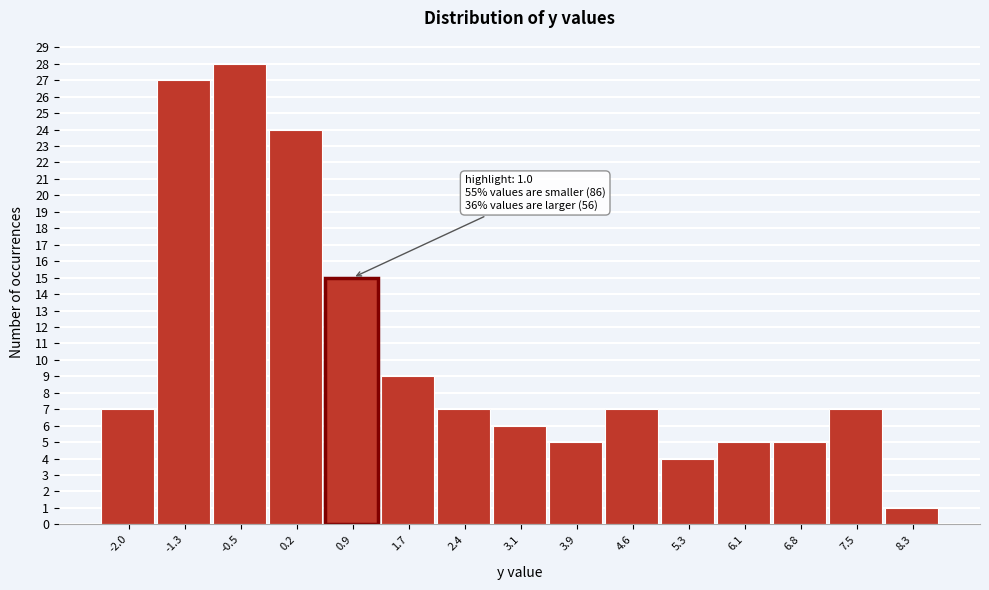

Reading right to left, transcribe all the data shown in this chart.

1	7	5	5	4	7	5	6	7	9	15	24	28	27	7